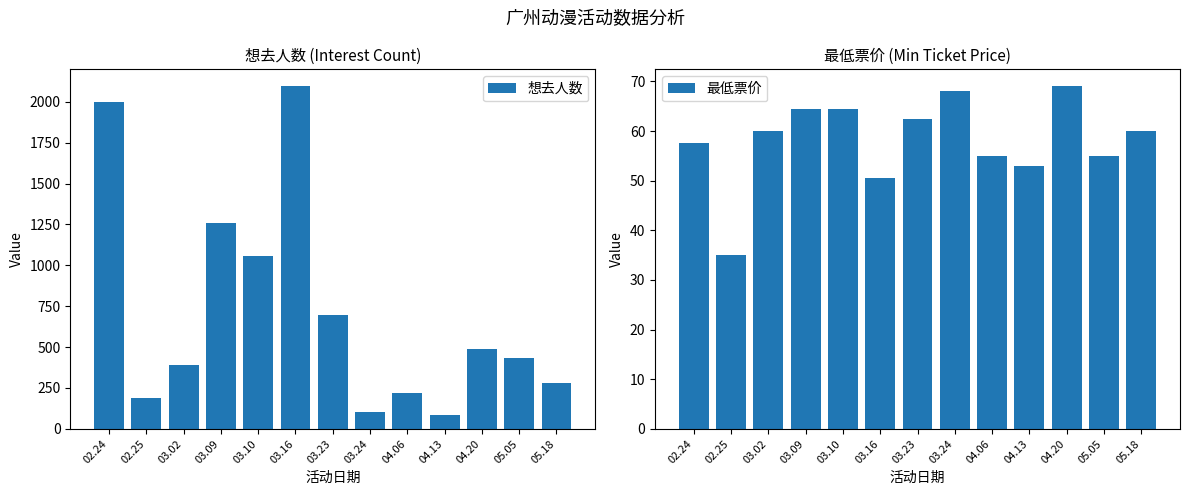

True or false: 最低票价 has a value of 17.2 at 03.02.

False